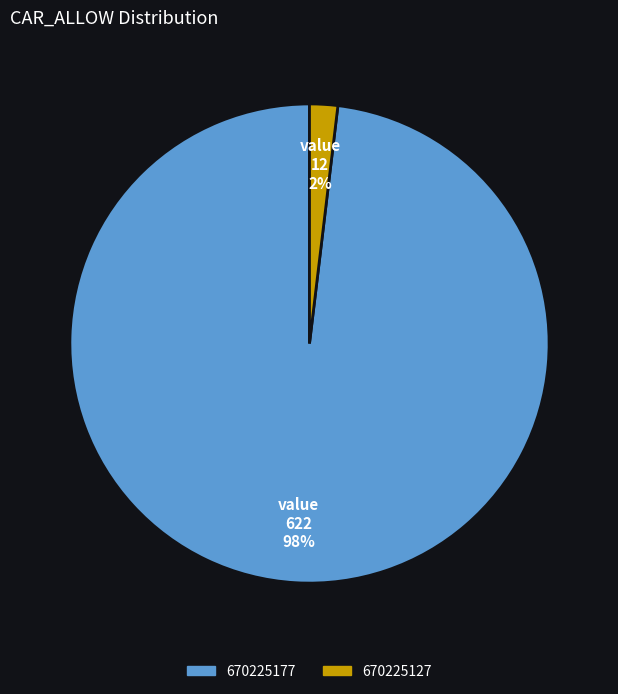

Is it true that 670225177 is 98% of the pie?

True